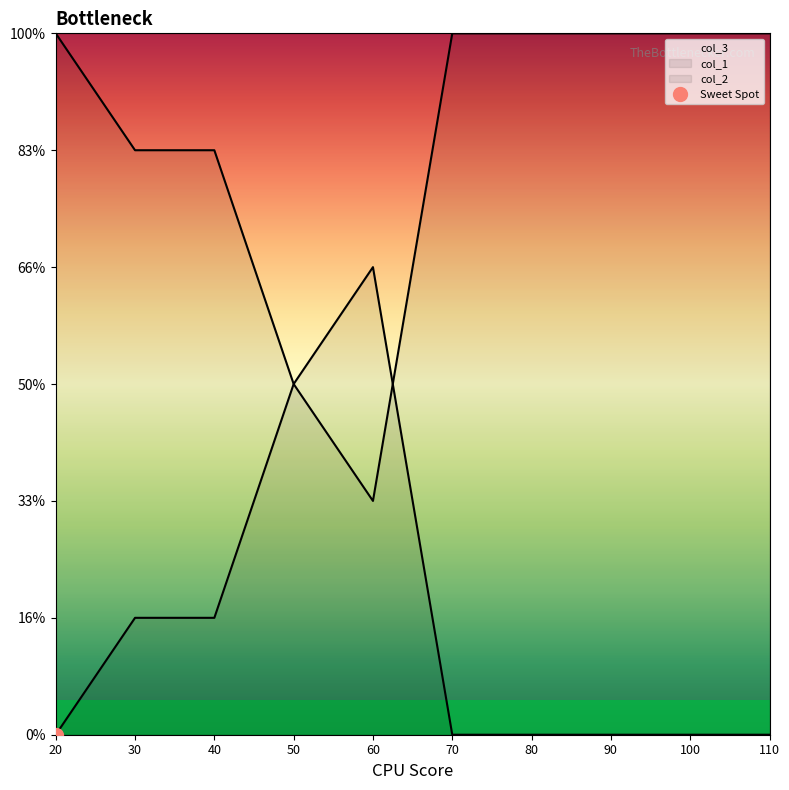

After their last crossing, which series has the higher values: col_2 or col_1?

col_1